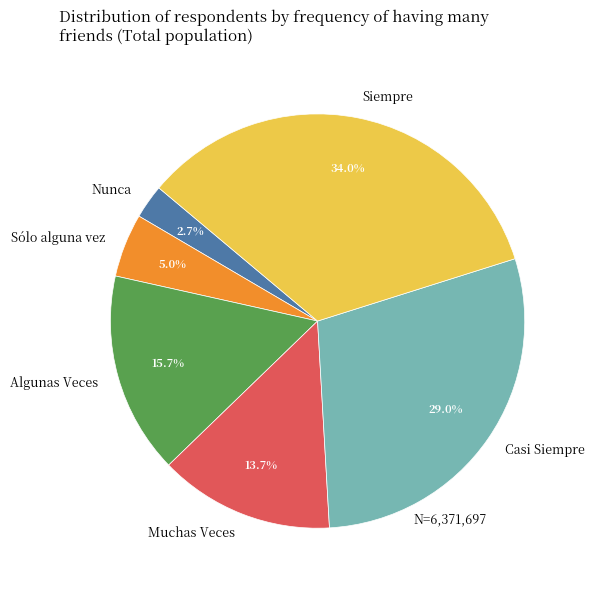

To the nearest percent, what is the difference between the largest and smallest slice percentages?

31%